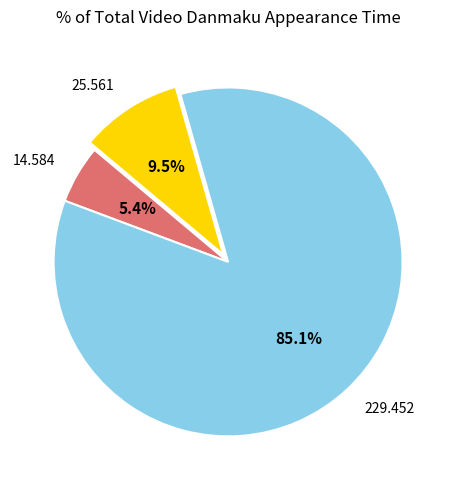

Does any single category account for the majority?

Yes